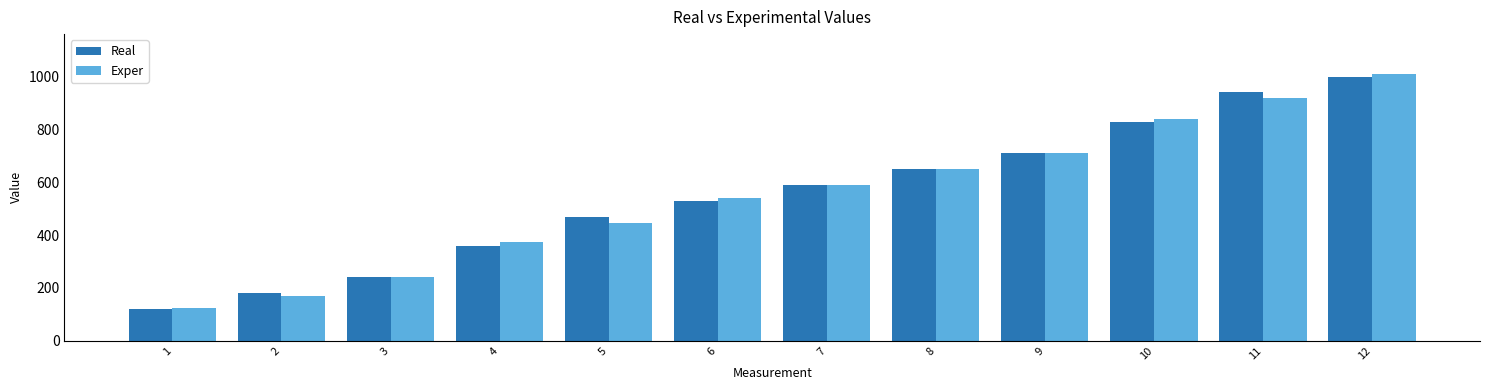

How many bars are there in each group?

2